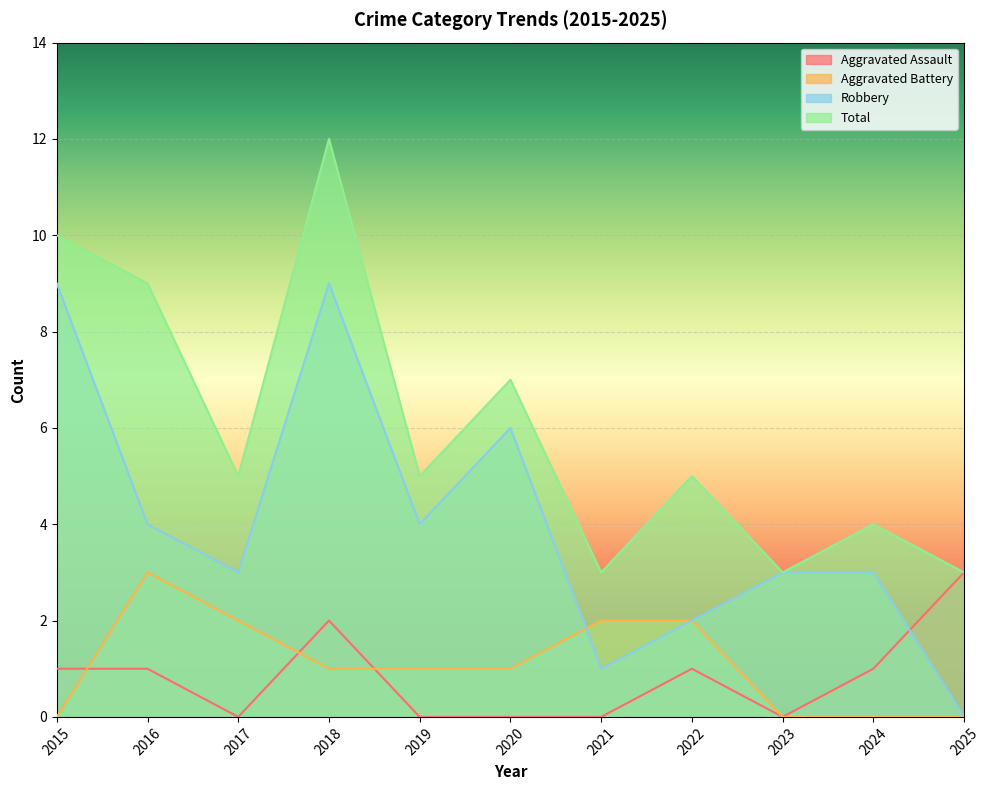

The Aggravated Battery series shows 1 at 2018. True or false?

False